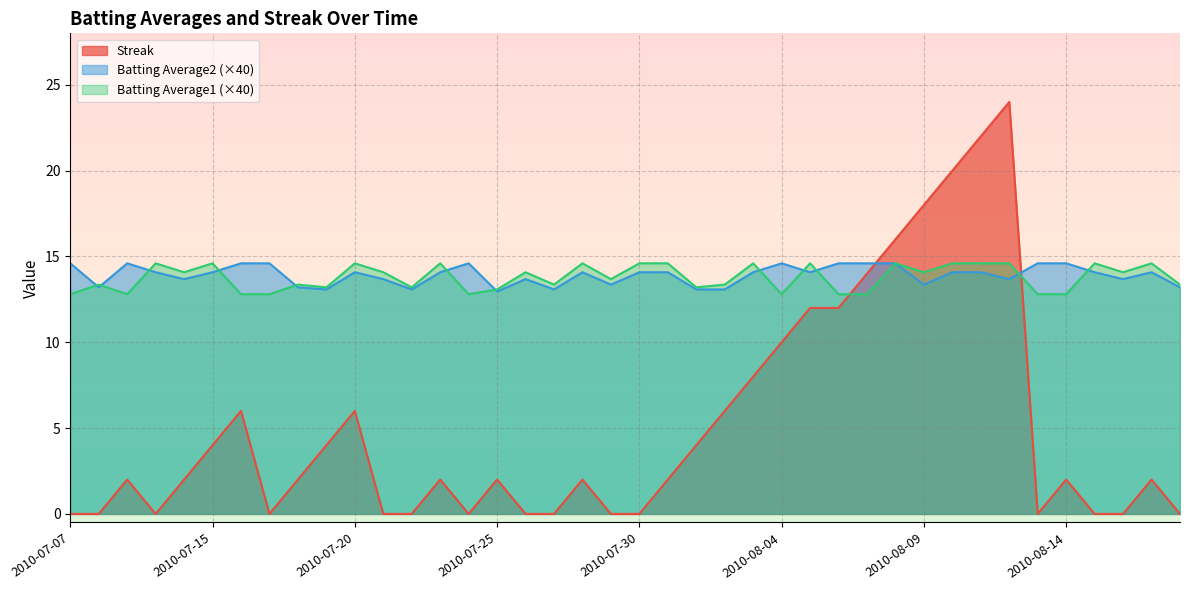

How many data points in Batting Average1 are above 14?

20